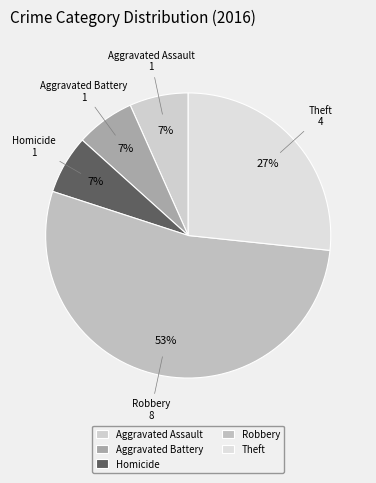

Is there a majority slice in this chart?

Yes